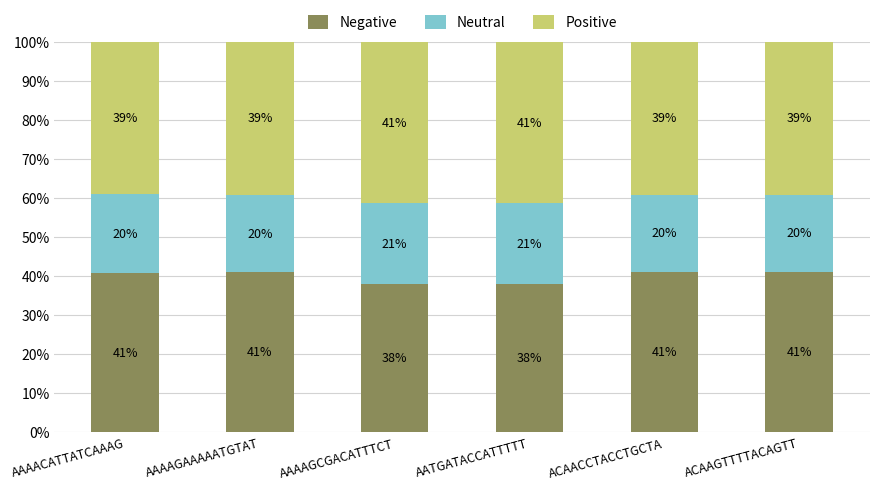

What are all the series names shown in the legend?

Negative, Neutral, Positive